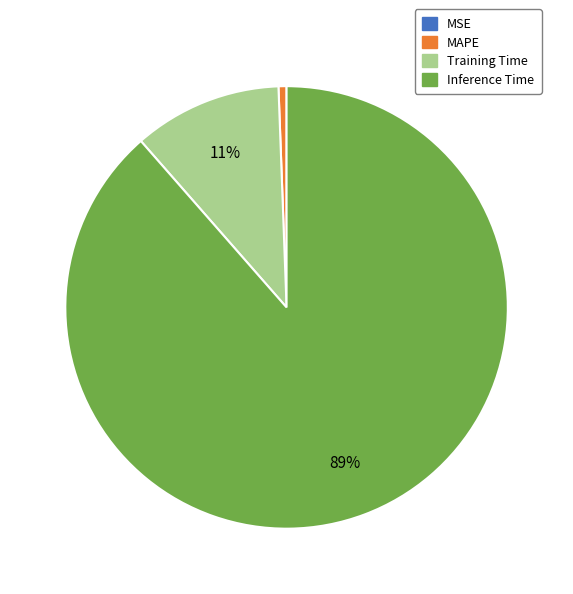

Is there a majority slice in this chart?

Yes